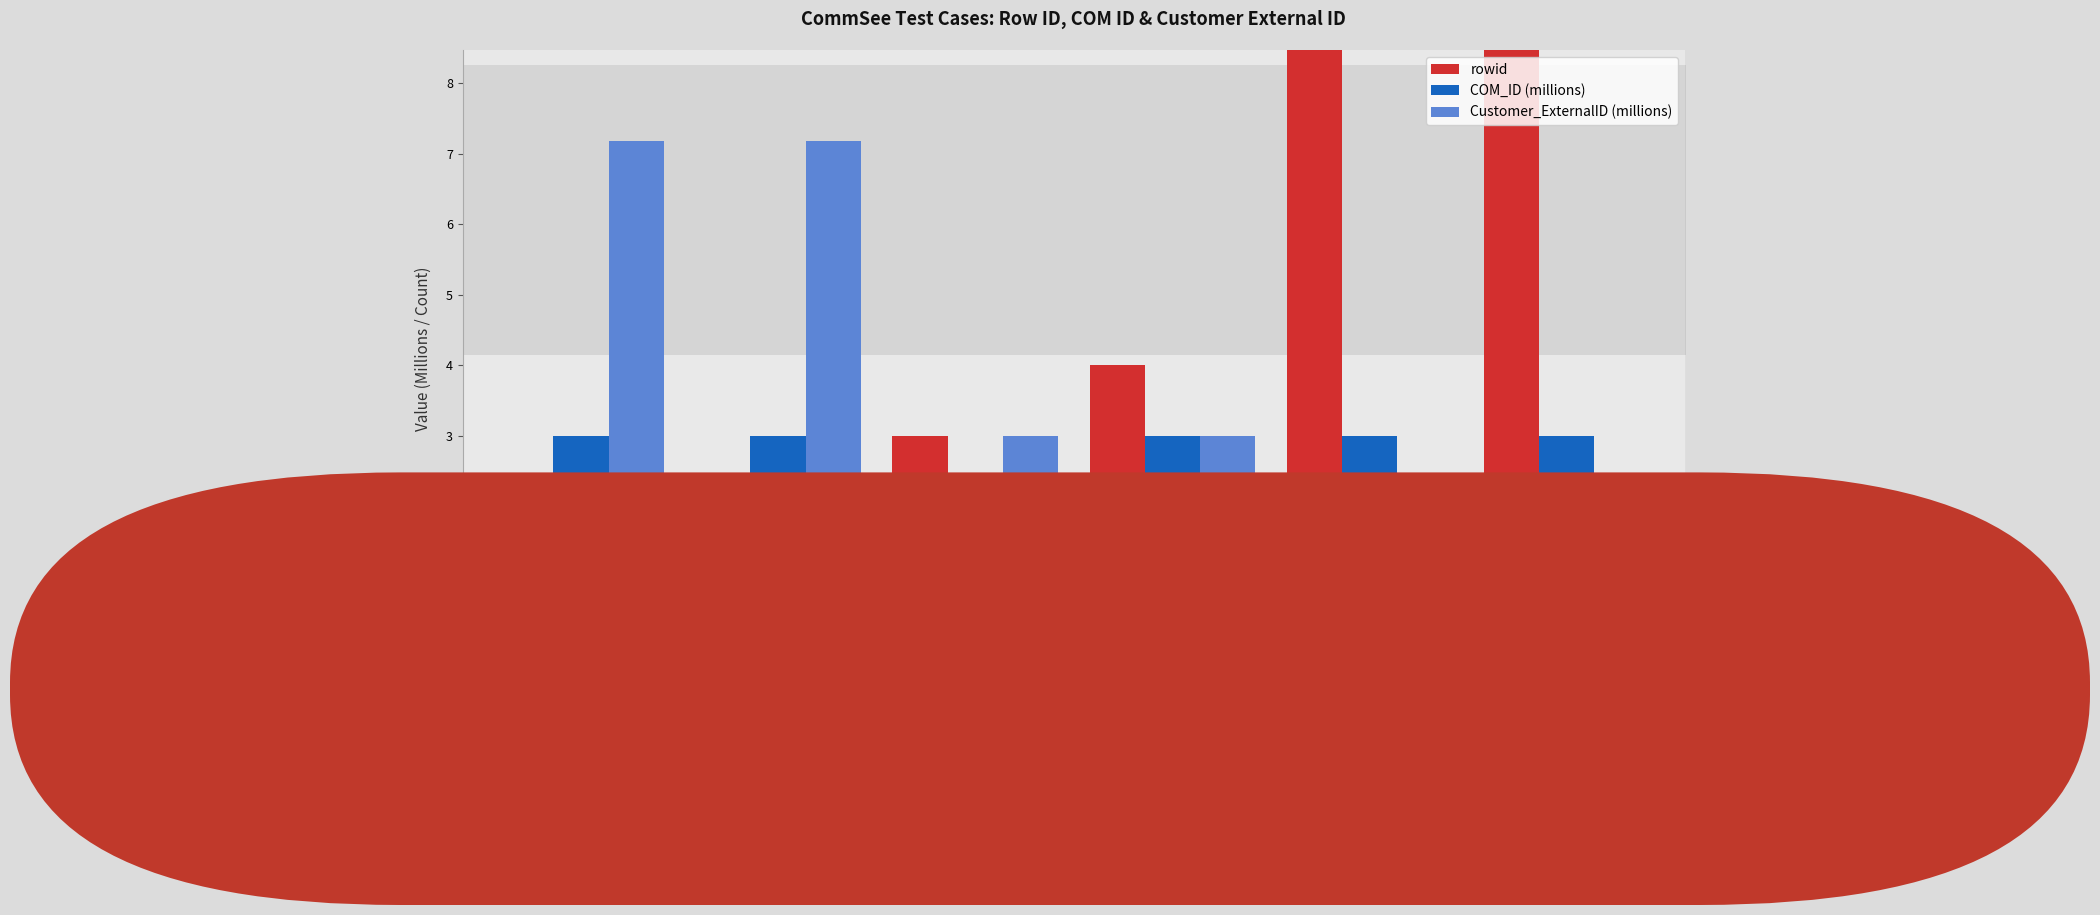

True or false: COM_ID has a value of 4.0 at EU_COM_RES_11.

False